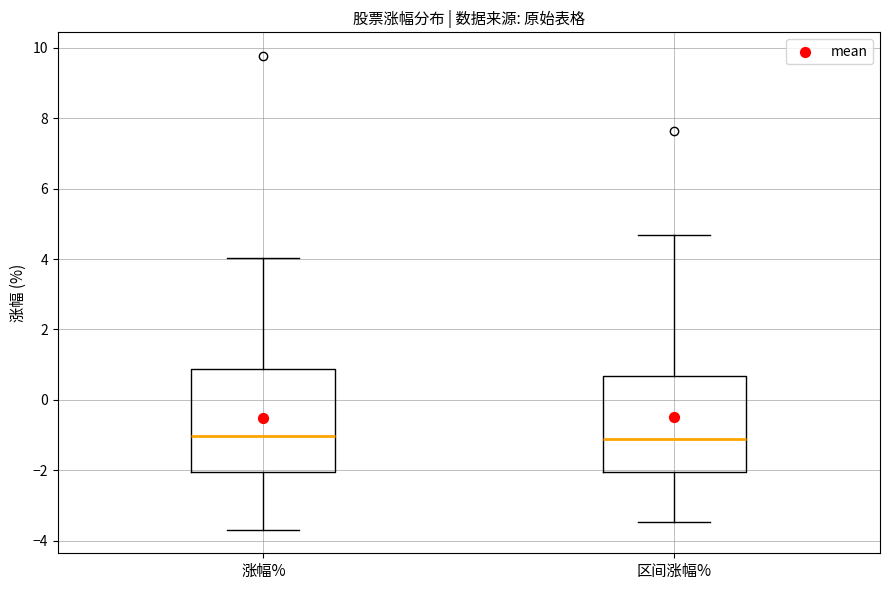

Reading left to right, read every box against the y-axis: the position of its median line, the range the box covers, and the ends of its whiskers. The values are not printed on the chart, so give them approximately, as read against the axis.

涨幅%: median -1.0, box -2.0 to 0.8, whiskers -3.6 to 4.0
区间涨幅%: median -1.2, box -2.0 to 0.6, whiskers -3.4 to 4.6